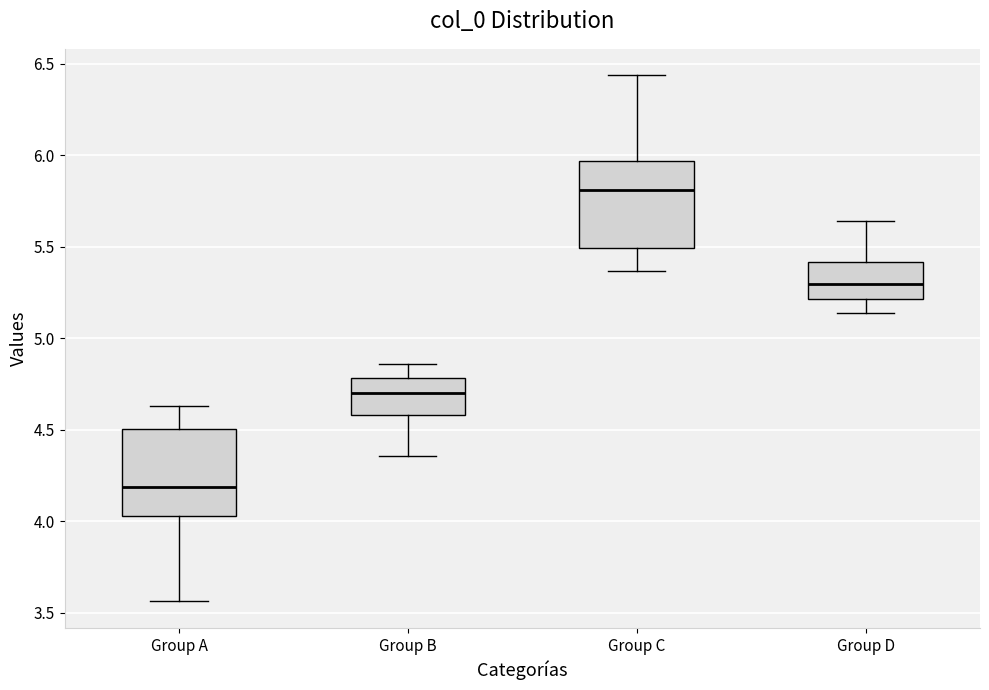

Reading left to right, read every box against the y-axis: the position of its median line, the range the box covers, and the ends of its whiskers. The values are not printed on the chart, so give them approximately, as read against the axis.

Group A: median 4.20, box 4.05 to 4.50, whiskers 3.55 to 4.65
Group B: median 4.70, box 4.60 to 4.80, whiskers 4.35 to 4.85
Group C: median 5.80, box 5.50 to 5.95, whiskers 5.35 to 6.45
Group D: median 5.30, box 5.20 to 5.40, whiskers 5.15 to 5.65